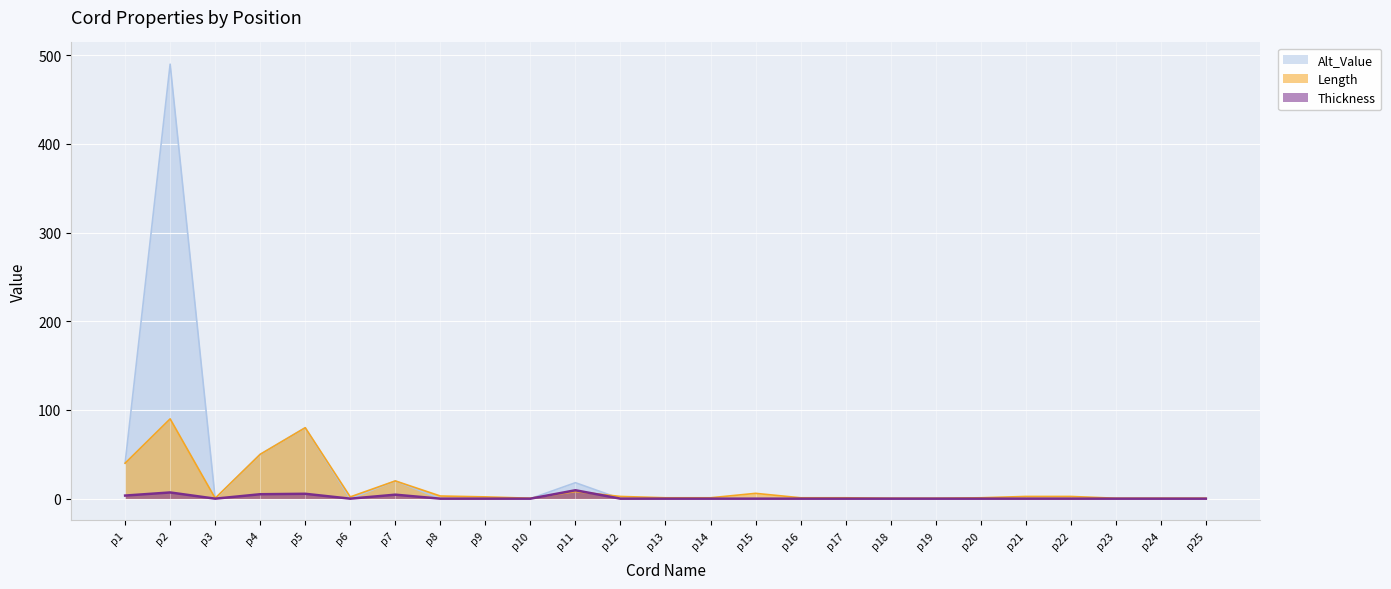

Reading left to right, list all the values displayed in this chart.

Length: p1=40.0	p2=90.0	p3=0.5	p4=50.0	p5=80.0	p6=2.0	p7=20.0	p8=3.0	p9=2.0	p10=0.5	p11=8.0	p12=2.5	p13=1.0	p14=1.0	p15=6.0	p16=1.0	p17=1.0	p18=0.5	p19=0.5	p20=1.0	p21=2.5	p22=2.5	p23=0.5	p24=0.5	p25=0.5
Thickness: p1=3.5	p2=7.0	p3=0.0	p4=5.0	p5=5.5	p6=0.0	p7=4.5	p8=0.0	p9=0.0	p10=0.0	p11=9.5	p12=0.0	p13=0.0	p14=0.0	p15=0.0	p16=0.0	p17=0.0	p18=0.0	p19=0.0	p20=0.0	p21=0.0	p22=0.0	p23=0.0	p24=0.0	p25=0.0
Alt_Value: p1=40.0	p2=490.0	p3=0.0	p4=50.0	p5=80.0	p6=0.0	p7=20.0	p8=0.0	p9=0.0	p10=0.0	p11=18.0	p12=0.0	p13=0.0	p14=0.0	p15=0.0	p16=0.0	p17=0.0	p18=0.0	p19=0.0	p20=0.0	p21=0.0	p22=0.0	p23=0.0	p24=0.0	p25=0.0